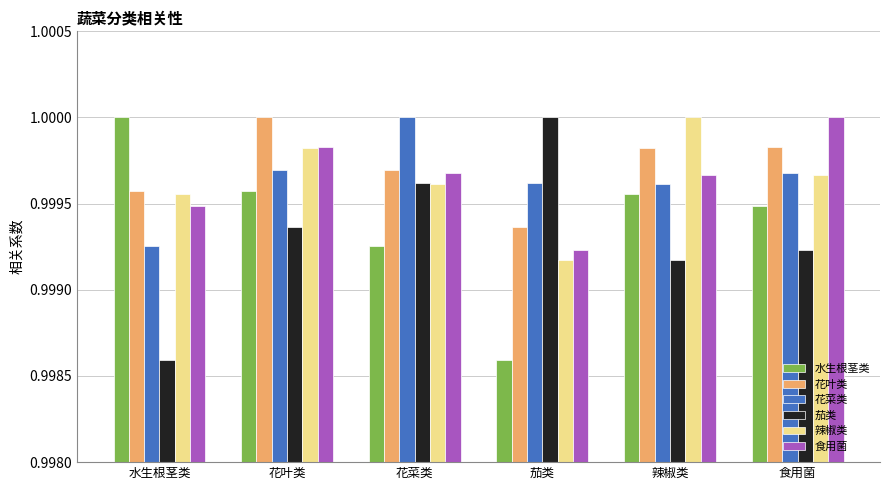

Is it true that 食用菌 equals 0.3 at 茄类?

False